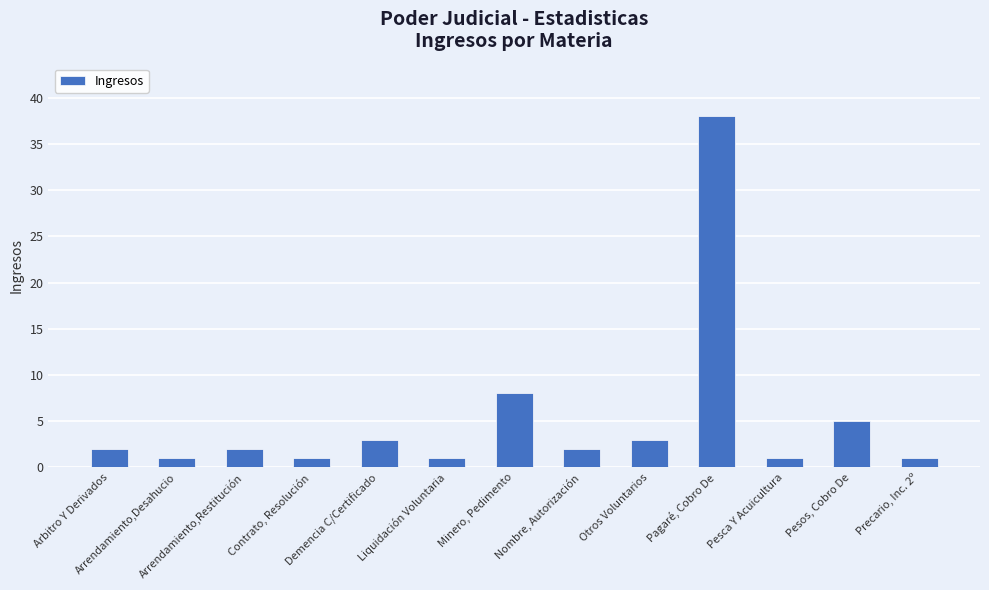

What is the difference between the values at Minero, Pedimento and Pagaré, Cobro De?

30